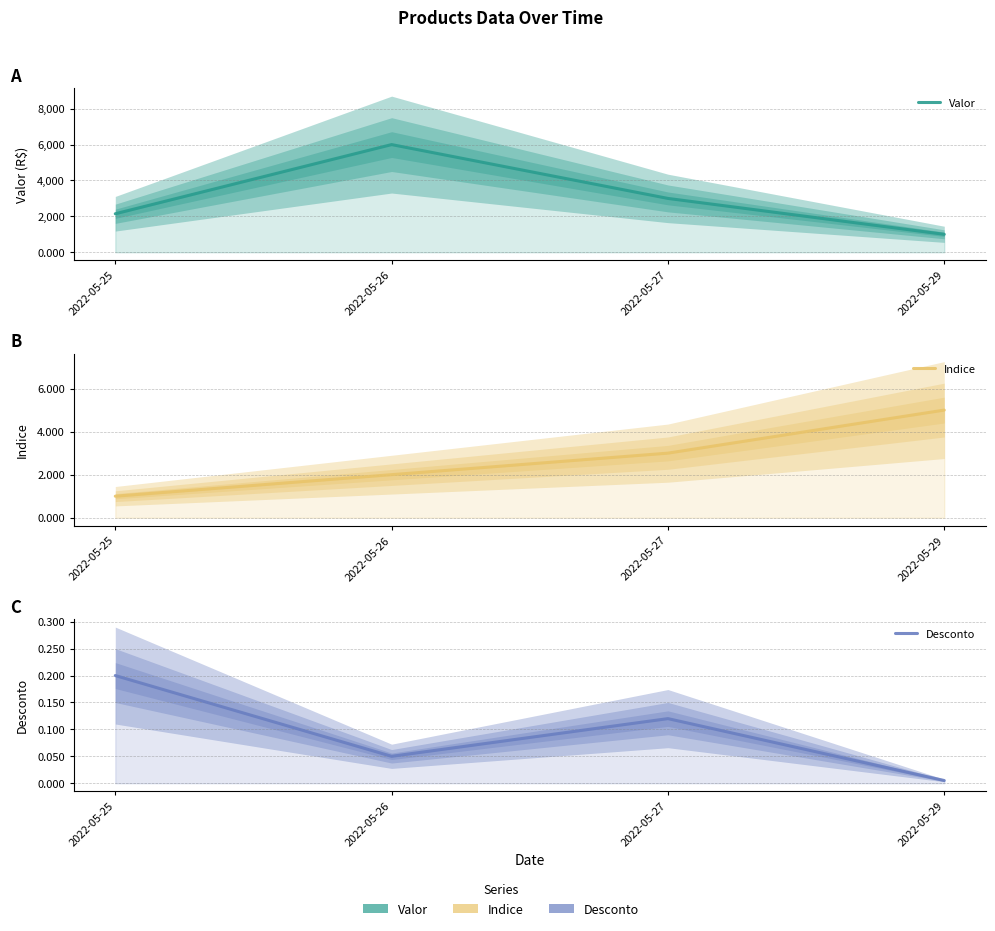

True or false: Indice and Desconto intersect in this chart.

False